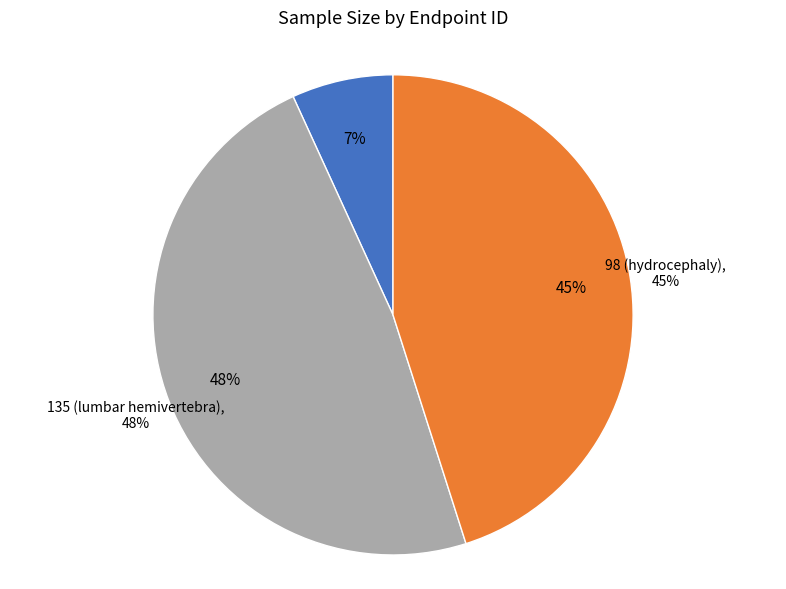

To the nearest percent, what is the difference between the largest and smallest slice percentages?

41%